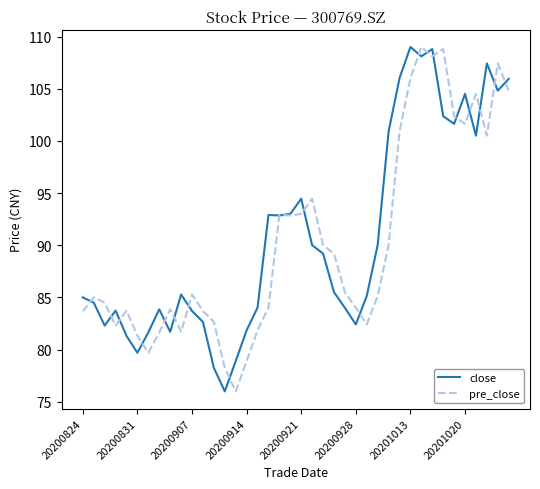

What is the maximum value shown in the chart?

109.0